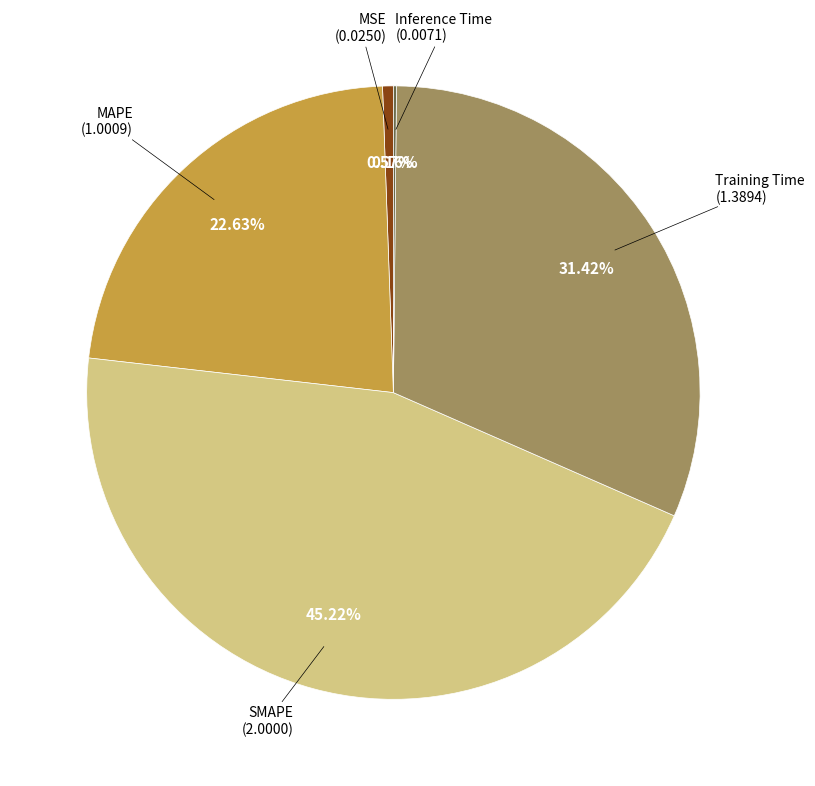

Is there a majority slice in this chart?

No